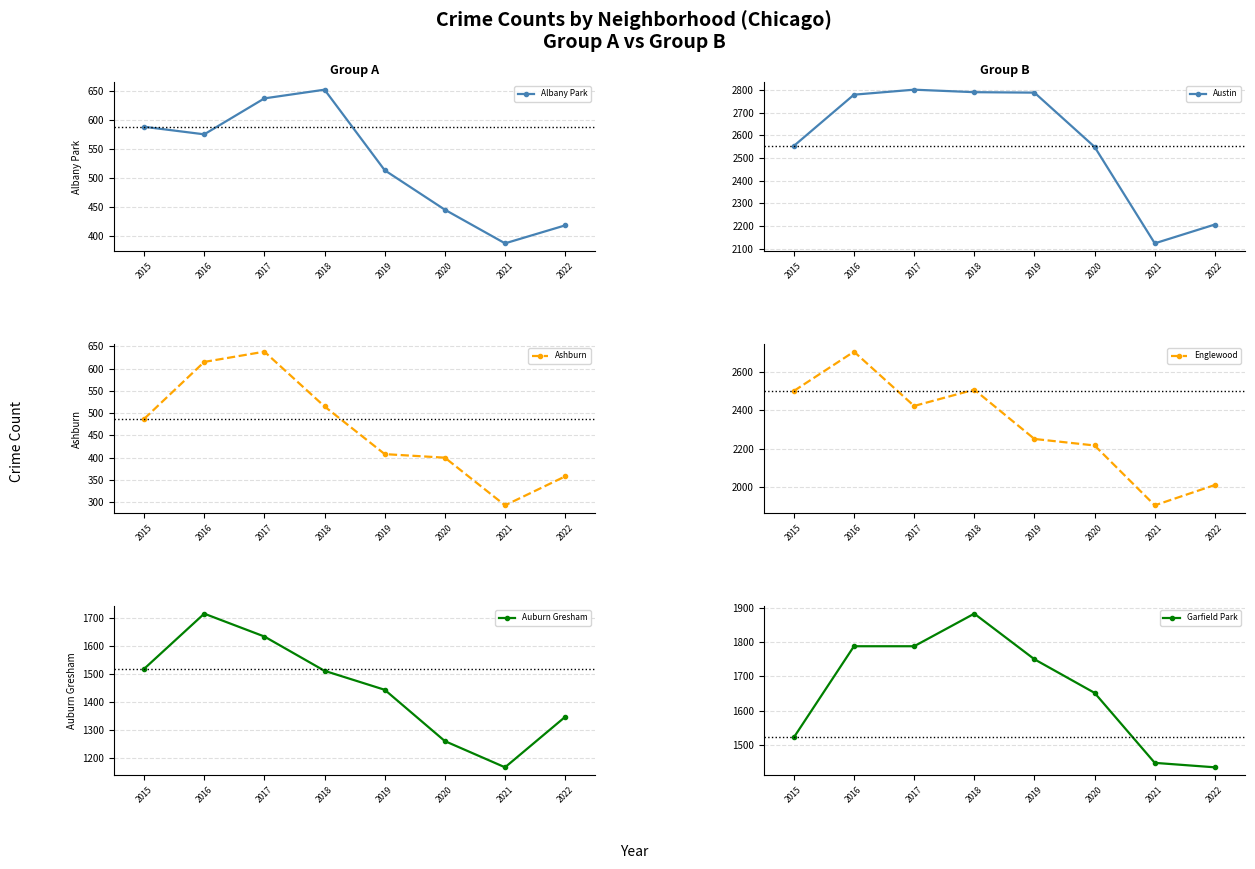

True or false: Englewood has more than 0 interior local peaks.

True